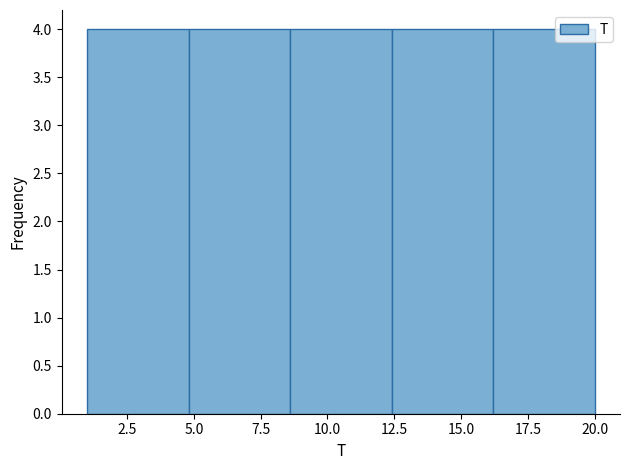

Reading left to right, transcribe this chart: for each bar, give the range it covers on the x-axis and its height. Neither the bar edges nor the heights are printed on the chart, so give them approximately, as read against the axes.

1.0 to 4.8: 4
4.8 to 8.6: 4
8.6 to 12.4: 4
12.4 to 16.2: 4
16.2 to 20.0: 4